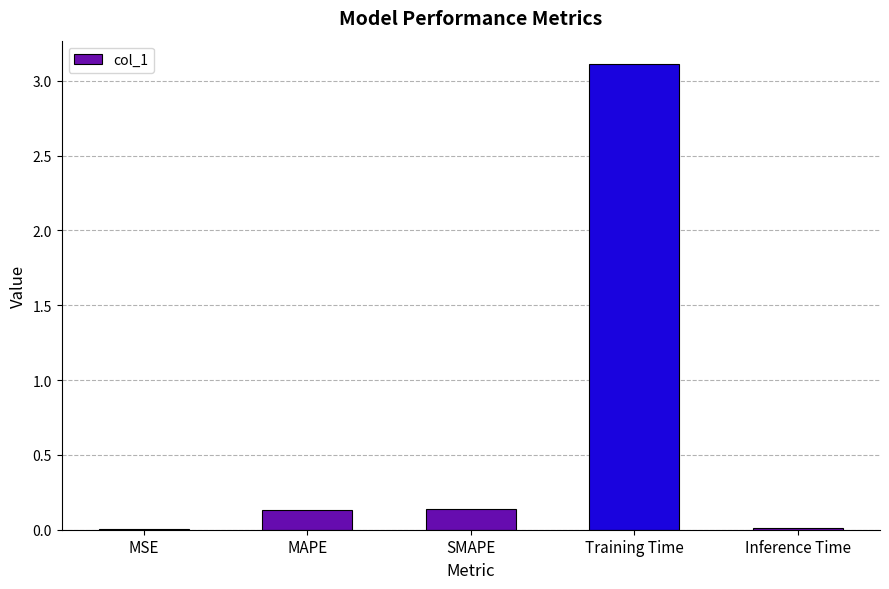

Are the bars grouped side by side (vs. stacked)?

No